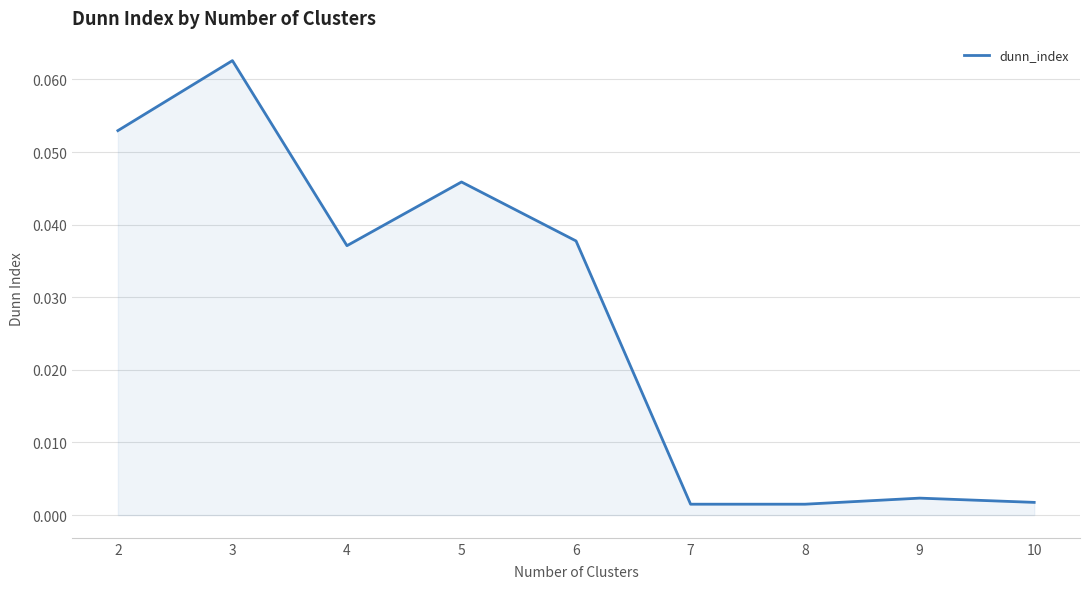

How many lines are shown in the chart?

1